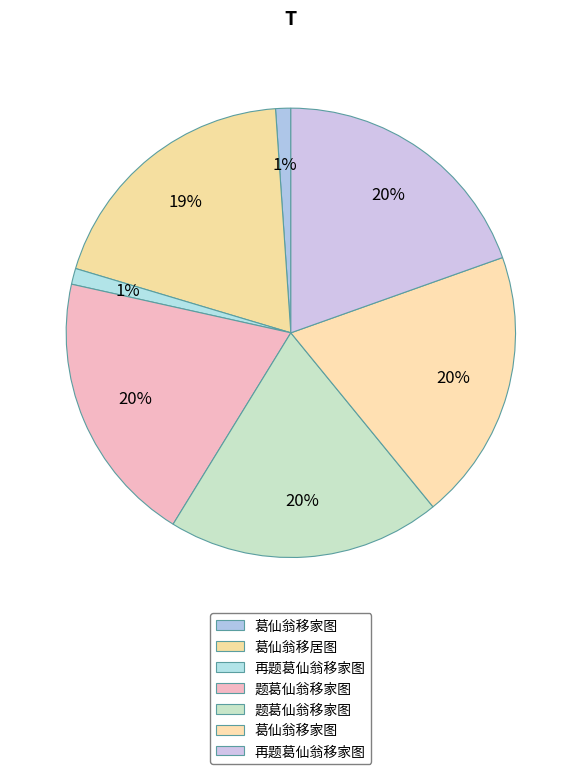

How many segments does this pie chart have?

7